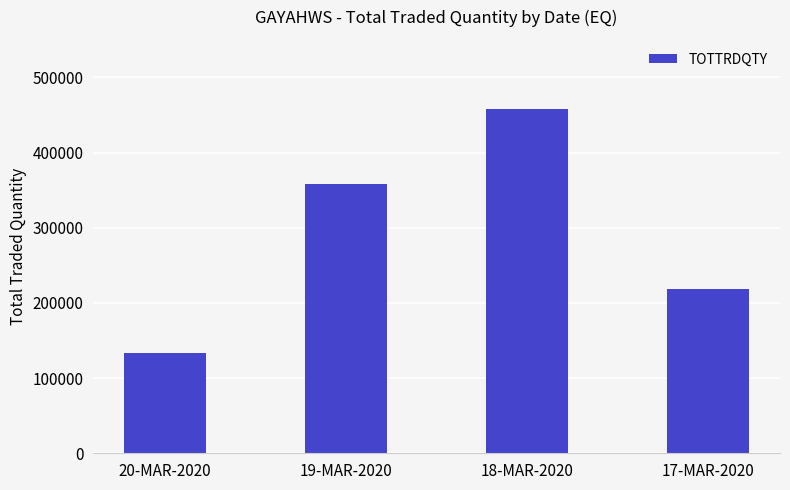

Which category has the highest value across all series?

18-MAR-2020